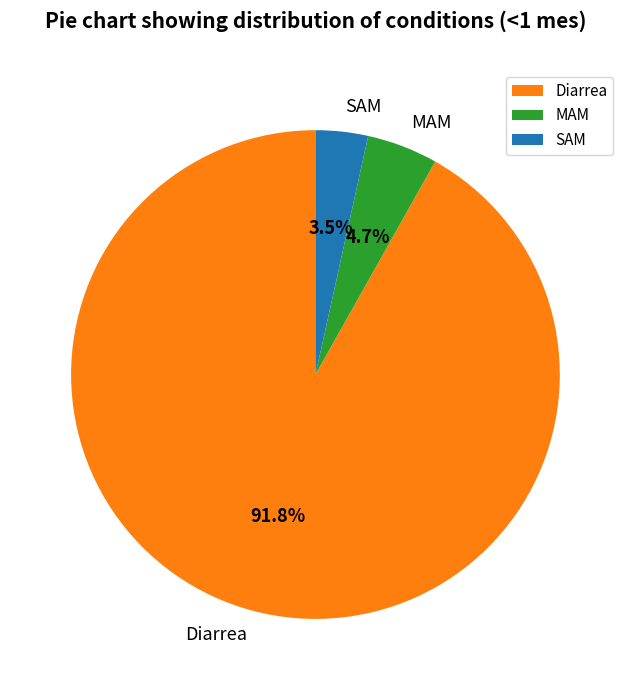

To the nearest percent, what portion does MAM represent?

5%